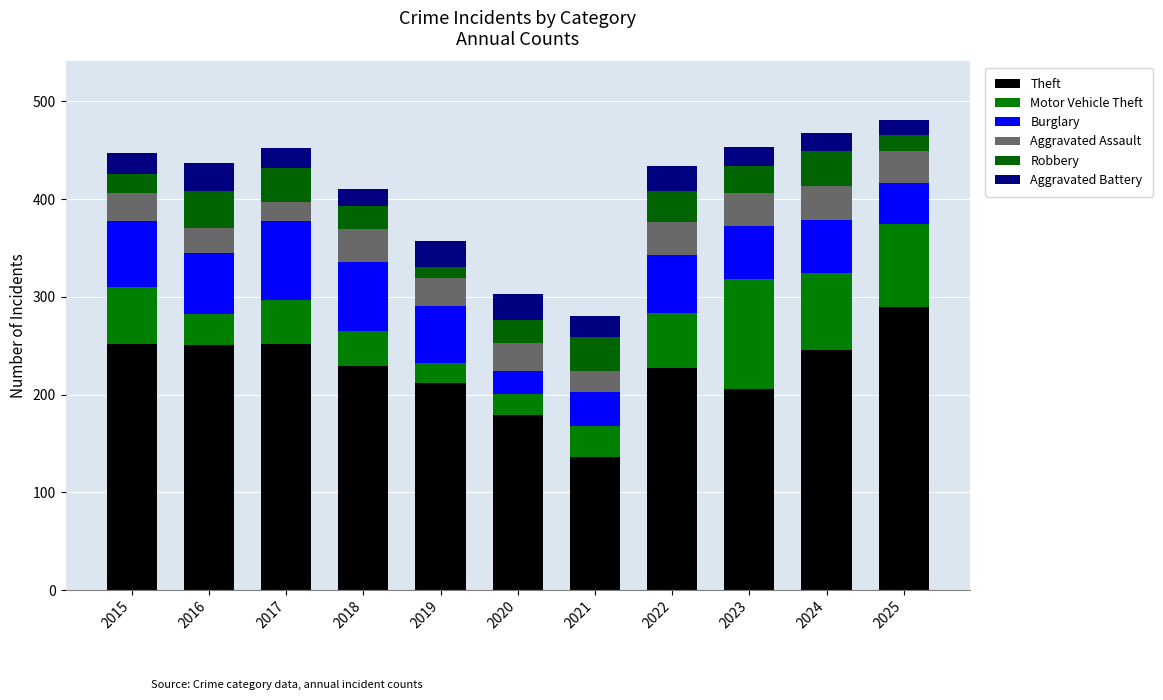

At 2025, list the series in order from largest to smallest.

Theft, Motor Vehicle Theft, Burglary, Aggravated Assault, Robbery, Aggravated Battery